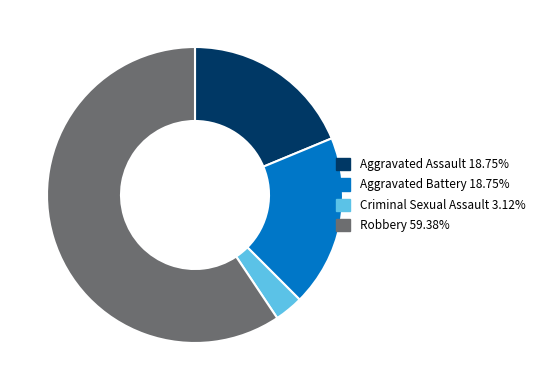

Which slice is the smallest?

Criminal Sexual Assault